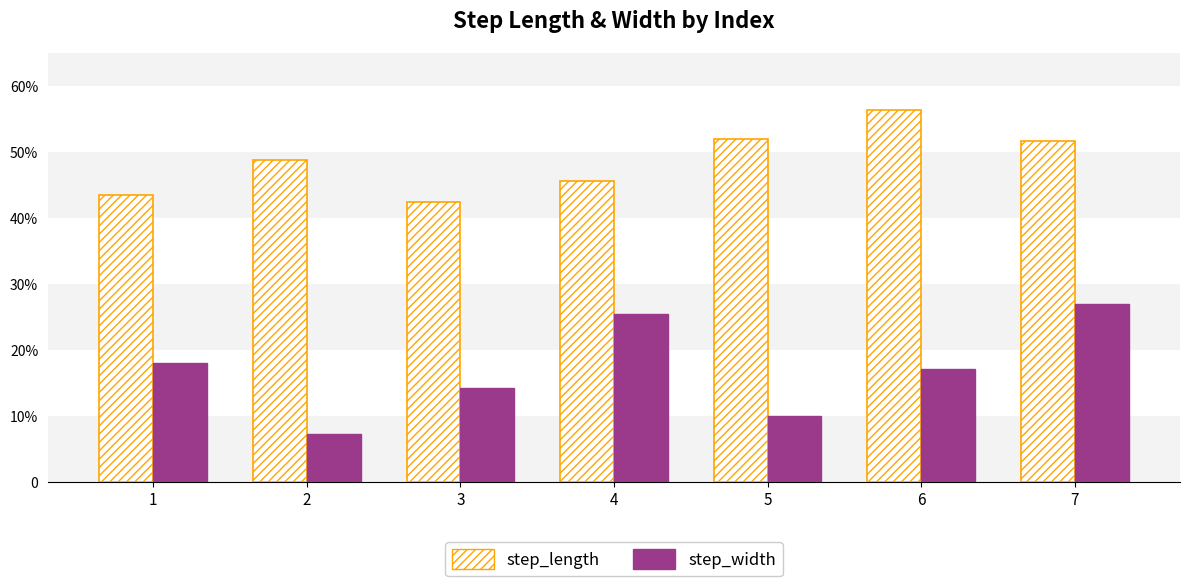

Which series has the largest range (max minus min)?

step_width